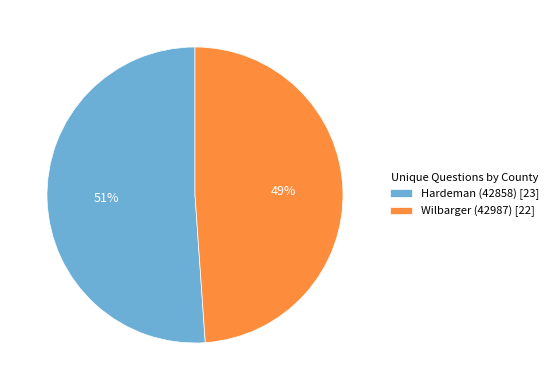

What percentage is the Hardeman (42858) slice, to the nearest percent?

51%